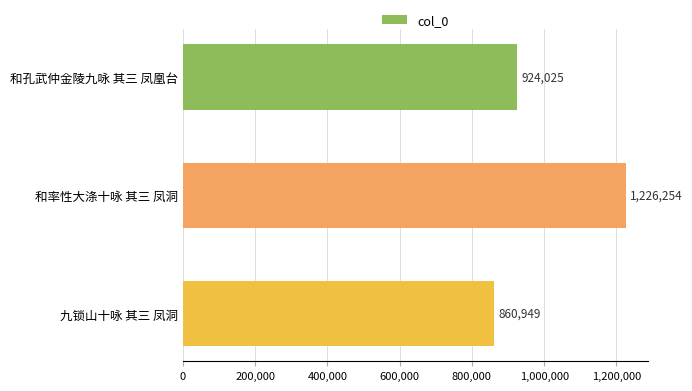

Which has a higher value, 和孔武仲金陵九咏 其三 凤凰台 or 和率性大涤十咏 其三 凤洞?

和率性大涤十咏 其三 凤洞